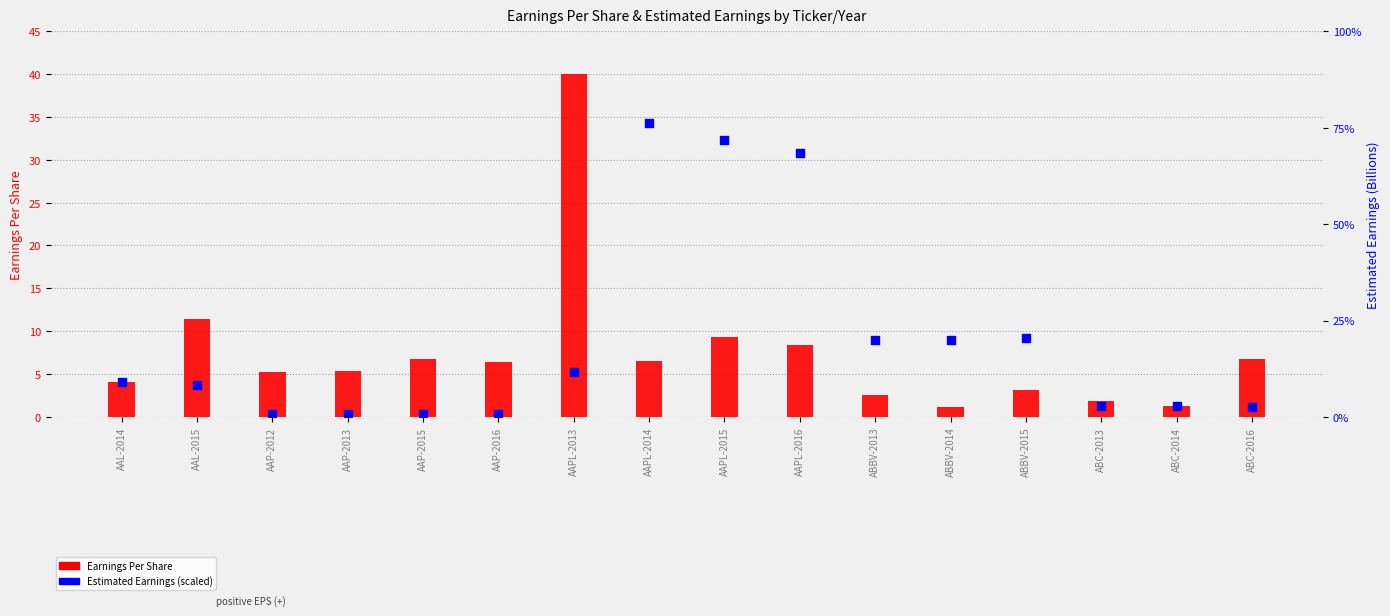

Which series reaches the minimum Y coordinate?

Estimated Earnings (scaled, B)